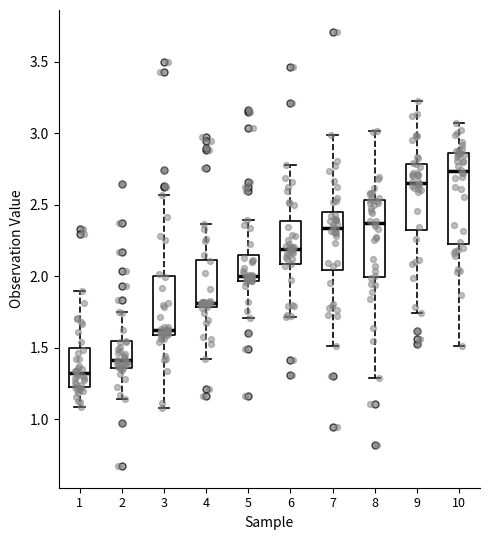

Which box is the tallest, from its lower edge to its upper edge?

10